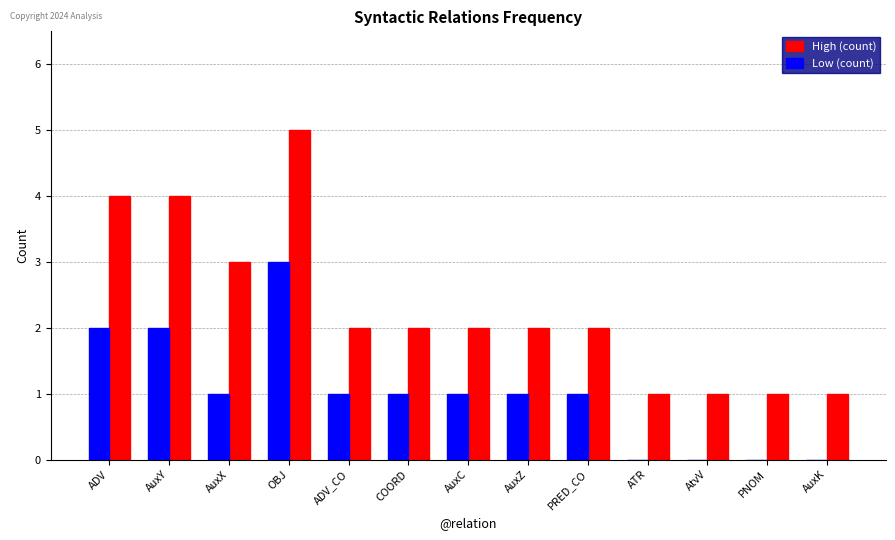

At which category does the chart reach its peak across all series?

OBJ